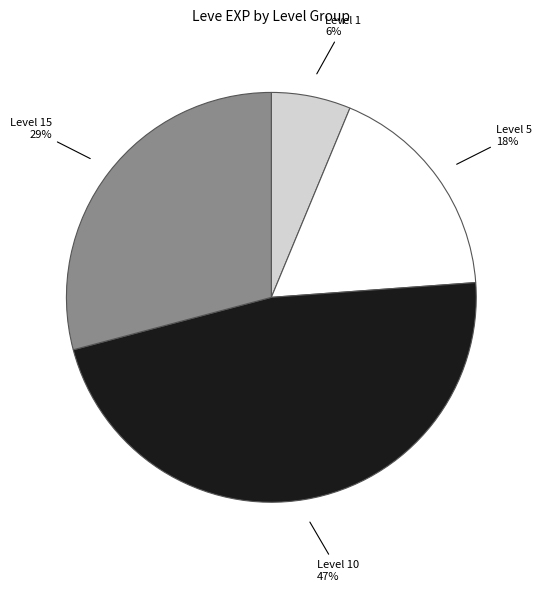

Is there any slice that represents more than half of the pie?

No